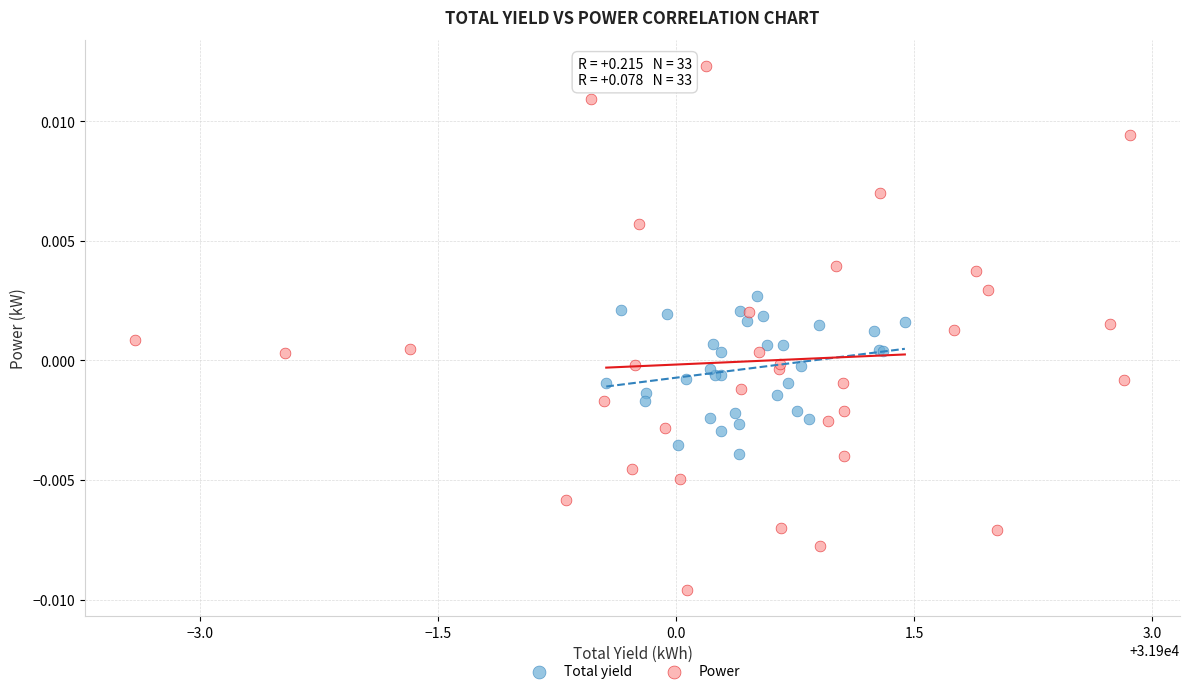

Which series reaches the maximum Y coordinate?

Power